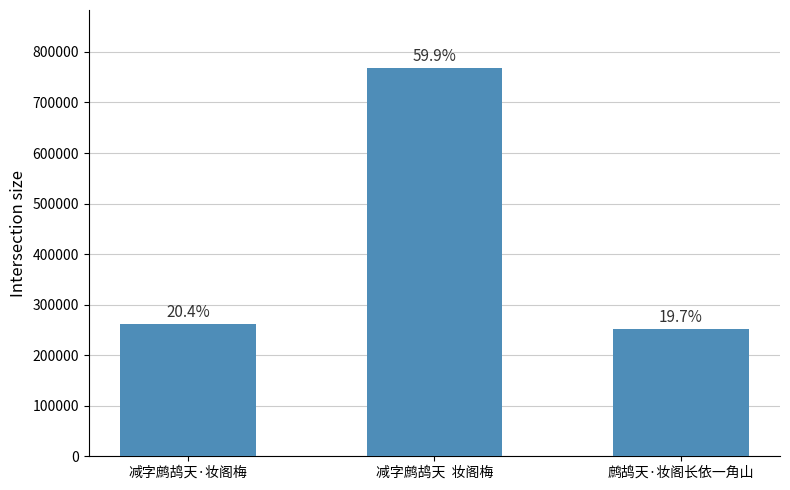

At which label is the value closest to 509960?

减字鹧鸪天·妆阁梅